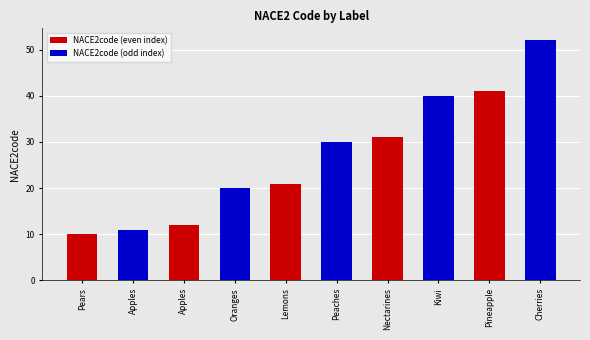

How many distinct data groups are displayed?

1